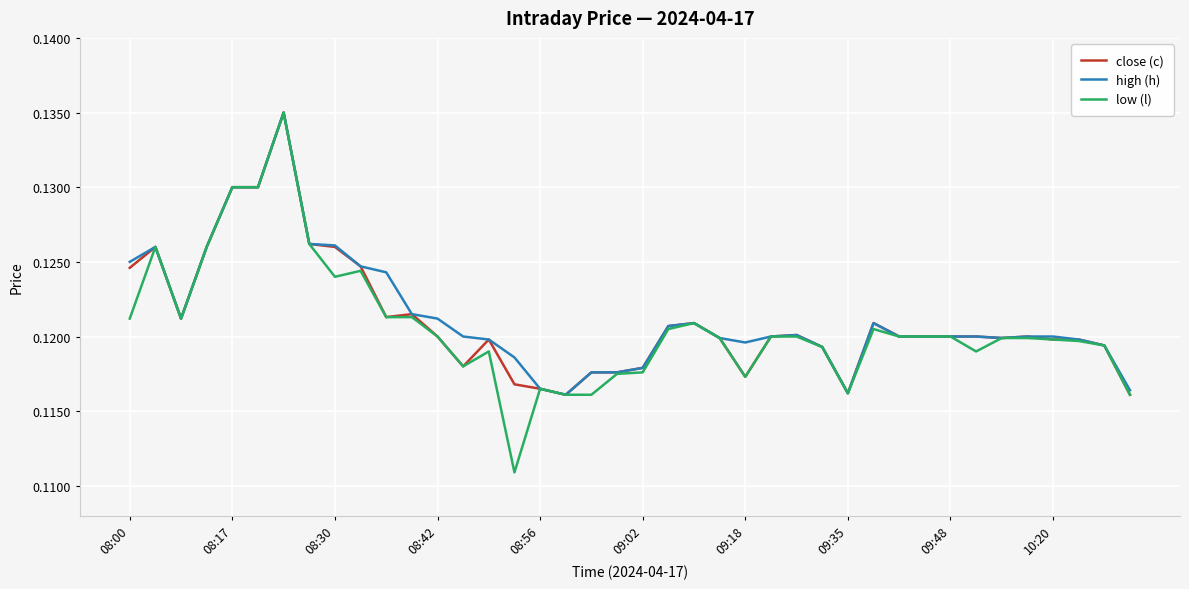

How many lines are shown in the chart?

3